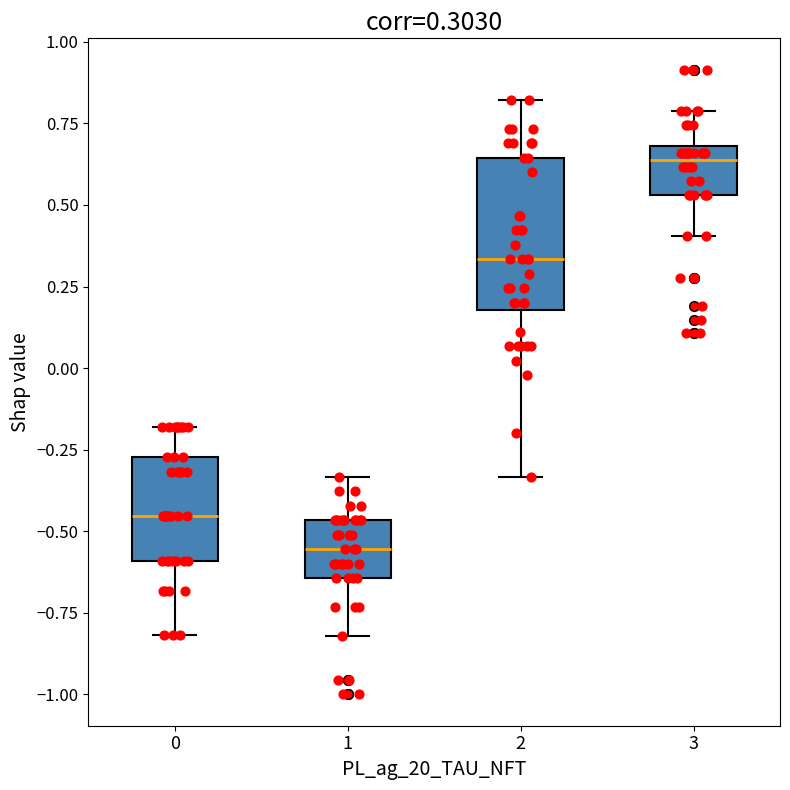

Which box has the highest median line?

3